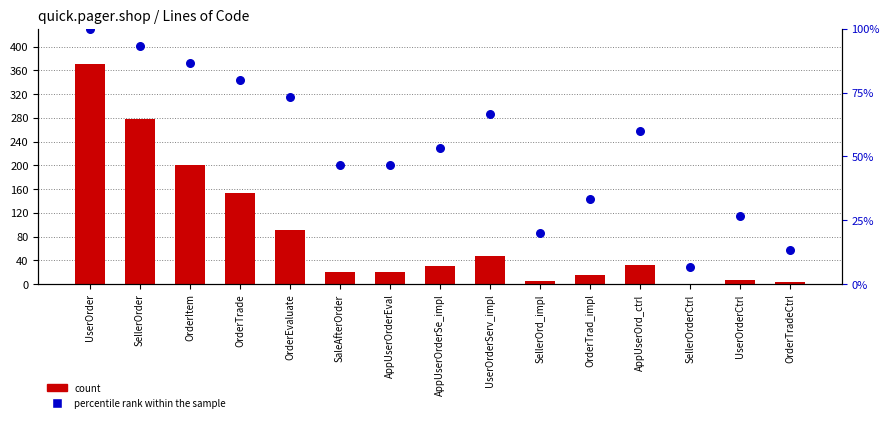

What is the total value across all series at AppUserOrd_ctrl?

92.0